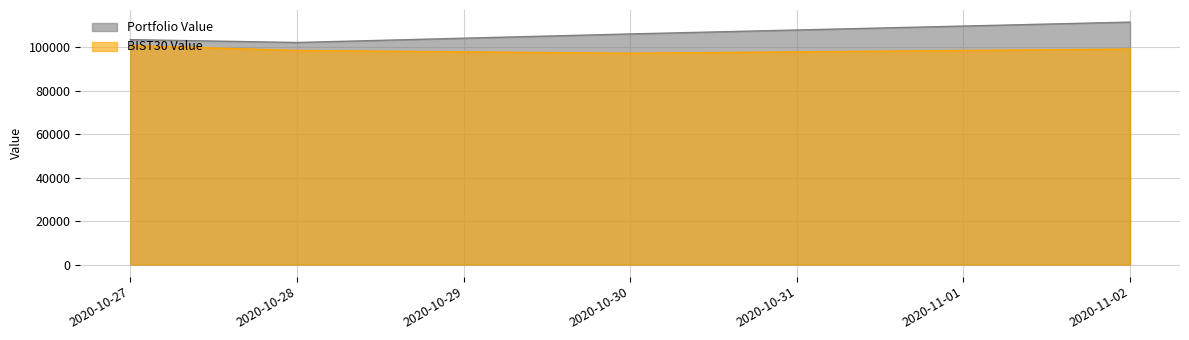

The value of BIST30 Value at 2020-11-02 is 99061.8. True or false?

True